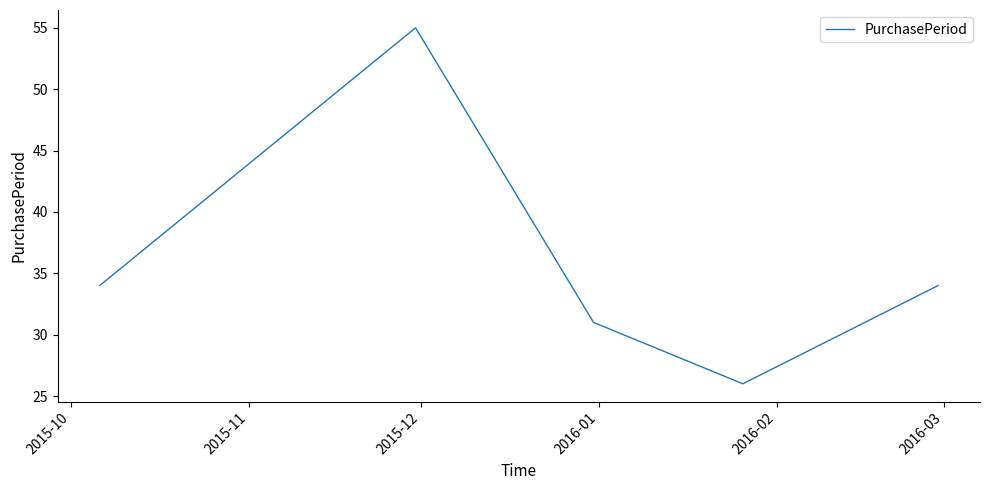

True or false: the data has more than 1 interior local peaks.

False